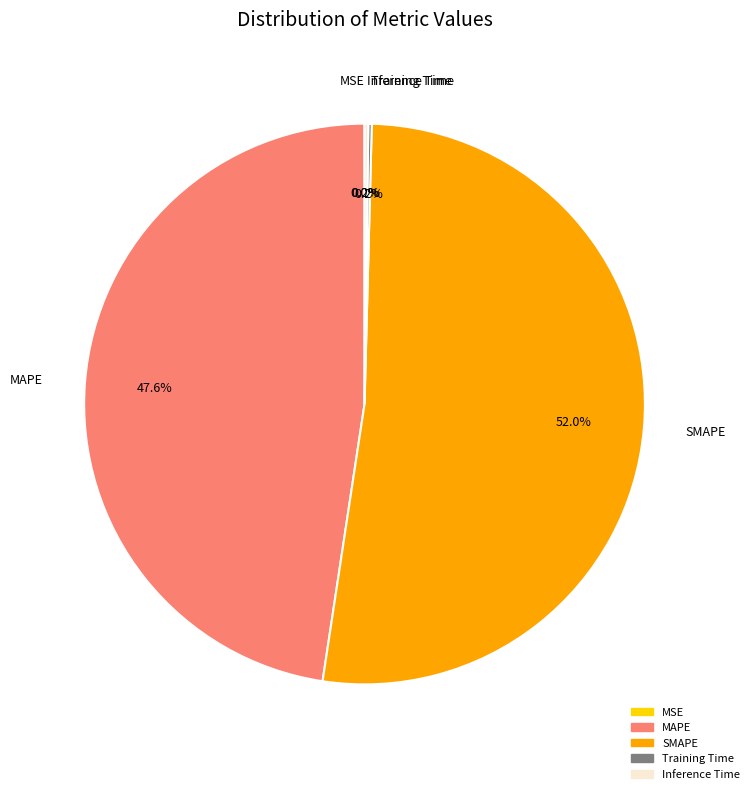

To the nearest percent, what percentage of the pie is MAPE?

48%